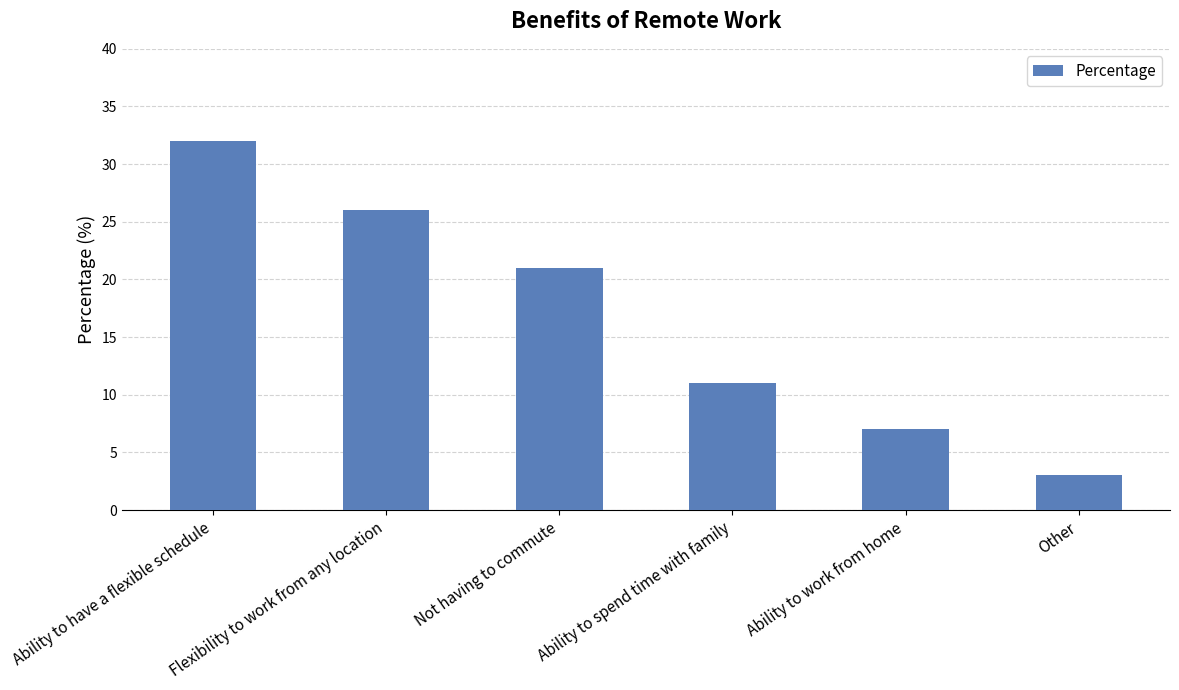

What is the ratio of the value at Ability to work from home to the value at Not having to commute?

0.3